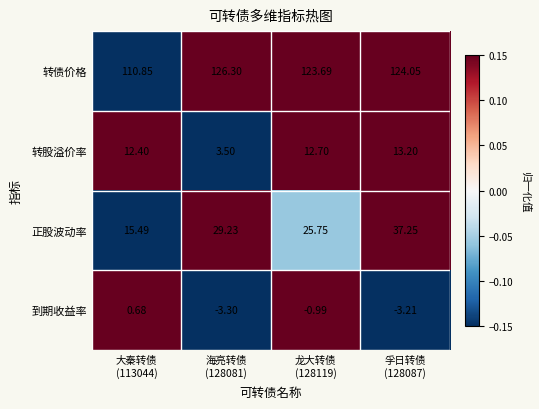

Which series has the largest total across all categories?

转债价格